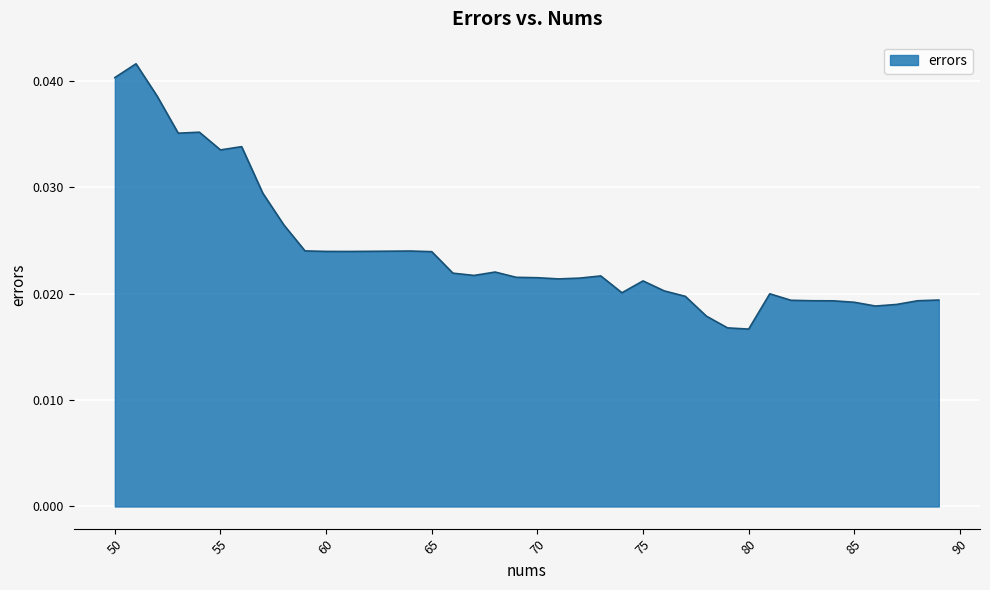

At which label is the value closest to 0?

80